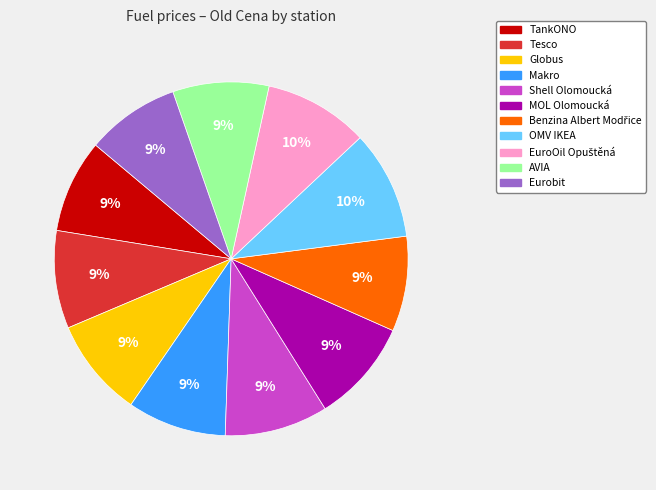

What percentage is the Globus slice, to the nearest percent?

9%